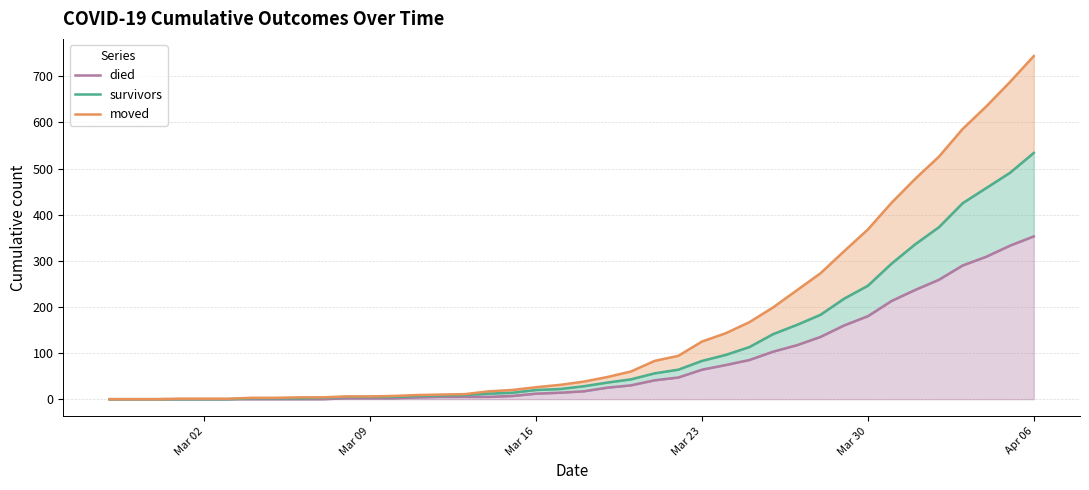

Which series has the largest total across all categories?

moved